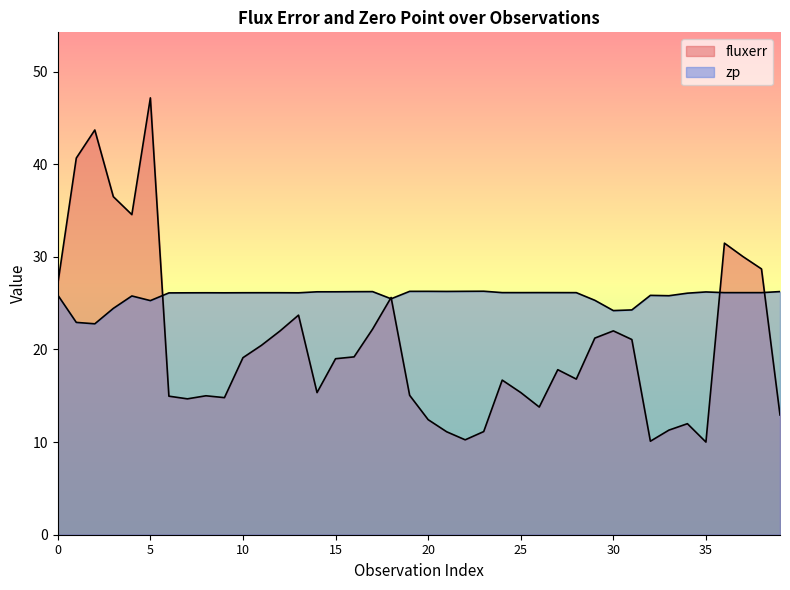

At which category does fluxerr reach its first local valley?

4